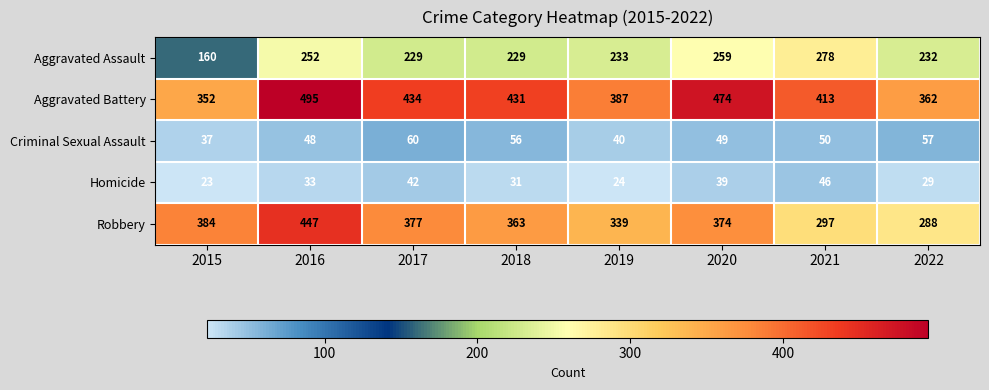

At which label is Aggravated Battery closest to 423?

2018